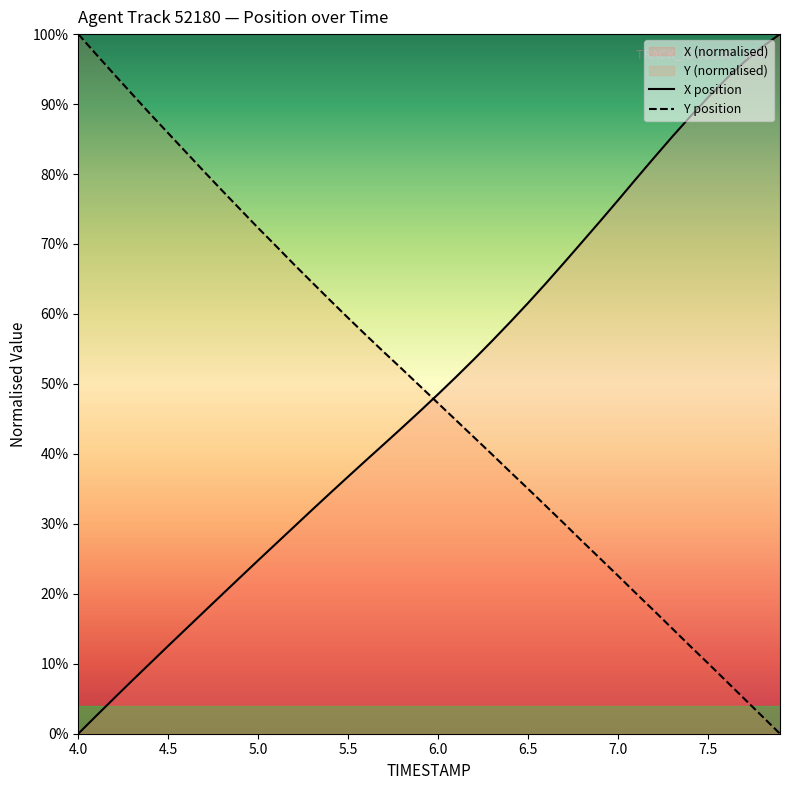

Reading left to right, list all the values displayed in this chart.

X position: 0.0	2.6	5.1	7.6	10.1	12.6	15.0	17.5	19.9	22.4	24.8	27.2	29.6	32.0	34.4	36.8	39.1	41.4	43.8	46.1	48.5	51.0	53.5	56.1	58.8	61.6	64.4	67.3	70.3	73.2	76.3	79.3	82.3	85.3	88.2	90.9	93.6	96.0	98.1	100.0
Y position: 100.0	97.1	94.2	91.4	88.6	85.8	83.1	80.3	77.6	75.0	72.3	69.7	67.1	64.5	61.9	59.4	56.9	54.5	52.1	49.7	47.2	44.8	42.4	39.9	37.4	35.0	32.5	30.0	27.5	25.0	22.6	20.1	17.6	15.1	12.5	10.1	7.5	5.0	2.5	0.0